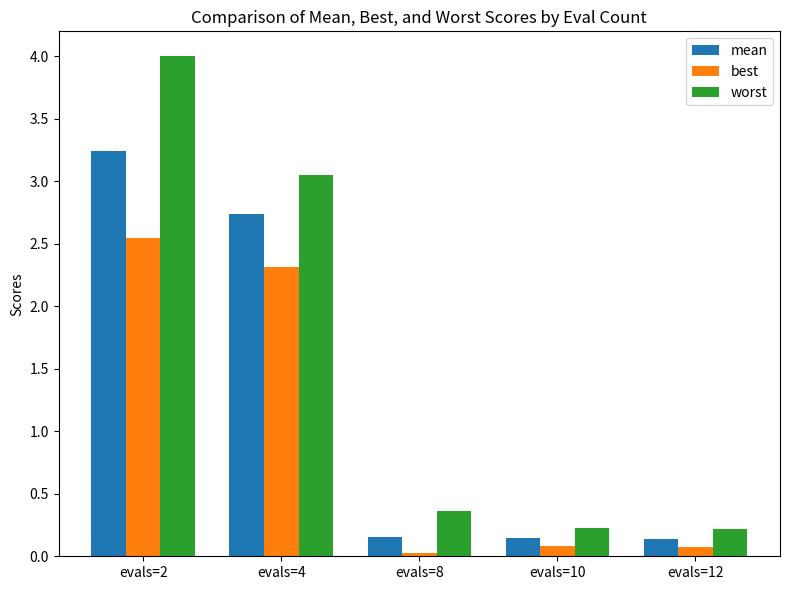

At which category is the sum across all series the highest?

evals=2